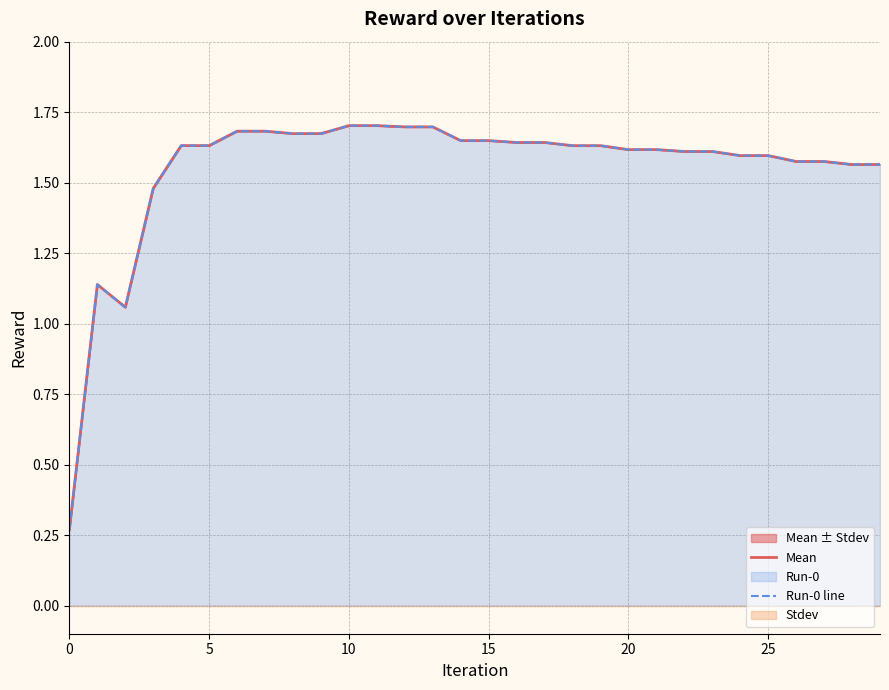

At 10, list the series in order from largest to smallest.

Mean, Run-0 line